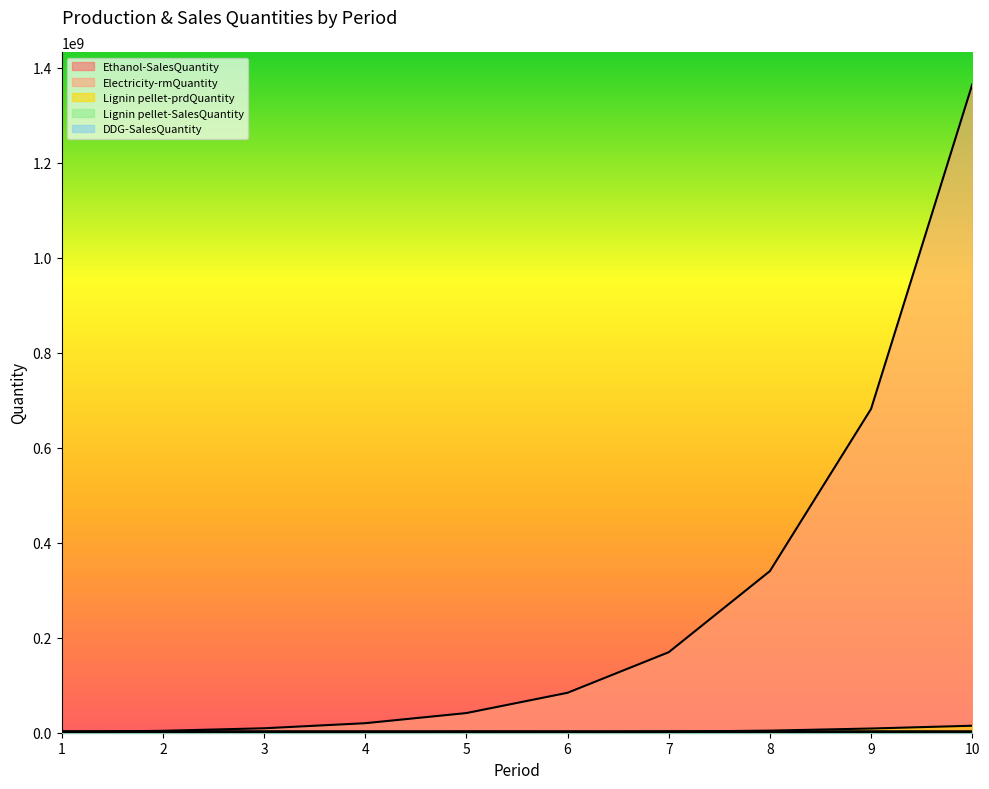

Reading left to right, list all the values displayed in this chart.

Ethanol-SalesQuantity: 1=505328.3	2=498411.2	3=485931.0	4=481444.1	5=492307.7	6=479141.4	7=489102.1	8=502214.3	9=489905.7	10=485775.6
Electricity-rmQuantity: 1=1362871.6	2=4040172.7	3=9358567.1	4=20022325.8	5=41365005.5	6=84053231.1	7=169429138.6	8=340149154.4	9=681547337.6	10=1364336137.2
Lignin pellet-prdQuantity: 1=527.8	2=35757.3	3=105370.4	4=243664.1	5=520946.0	6=1075900.5	7=2185883.3	8=4405834.8	9=8844918.8	10=14718230.7
Lignin pellet-SalesQuantity: 1=6599.6	2=6617.1	3=6735.0	4=6942.5	5=7293.6	6=7084.8	7=6970.3	8=7250.6	9=7497.2	10=7334.3
DDG-SalesQuantity: 1=3228984.7	2=3184209.7	3=3135920.2	4=3122815.3	5=3204106.0	6=3186270.6	7=3120752.8	8=3109296.1	9=3102992.7	10=3056130.6